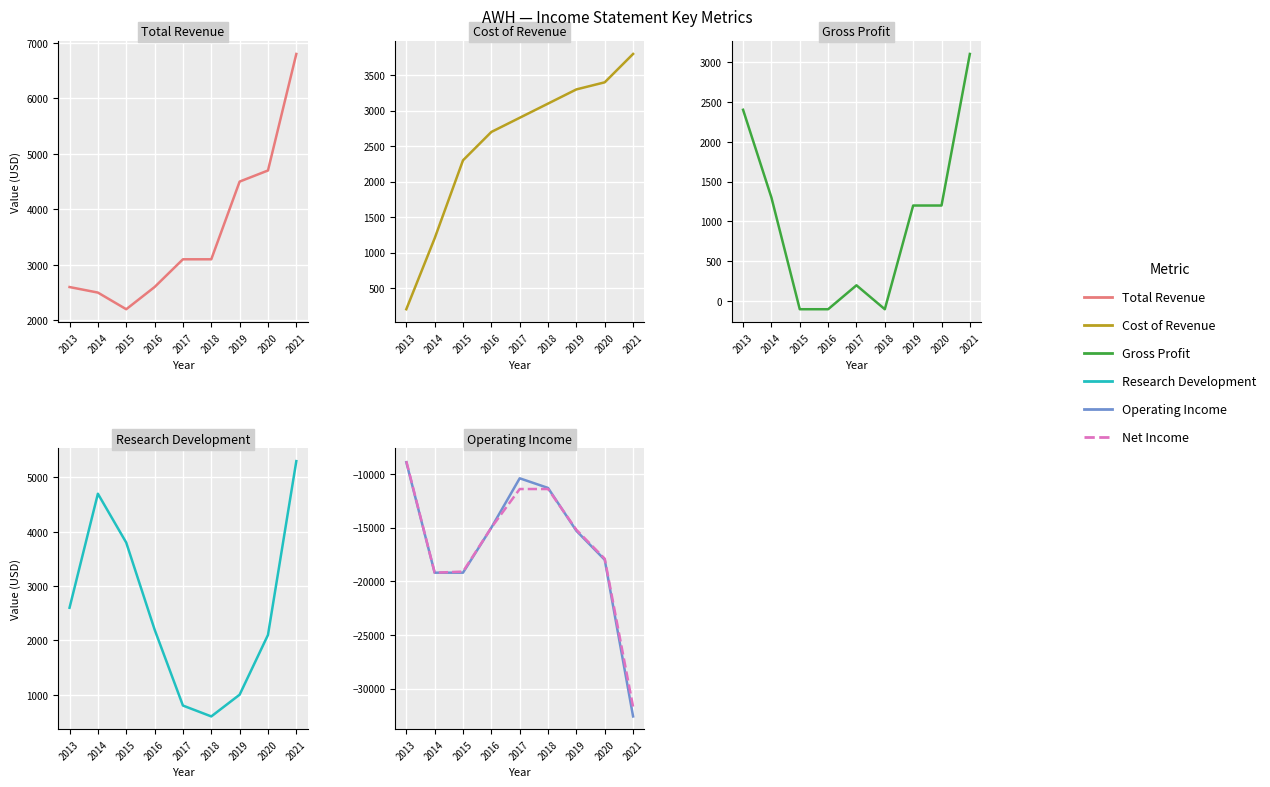

At which category does Gross Profit reach its first local peak?

2017